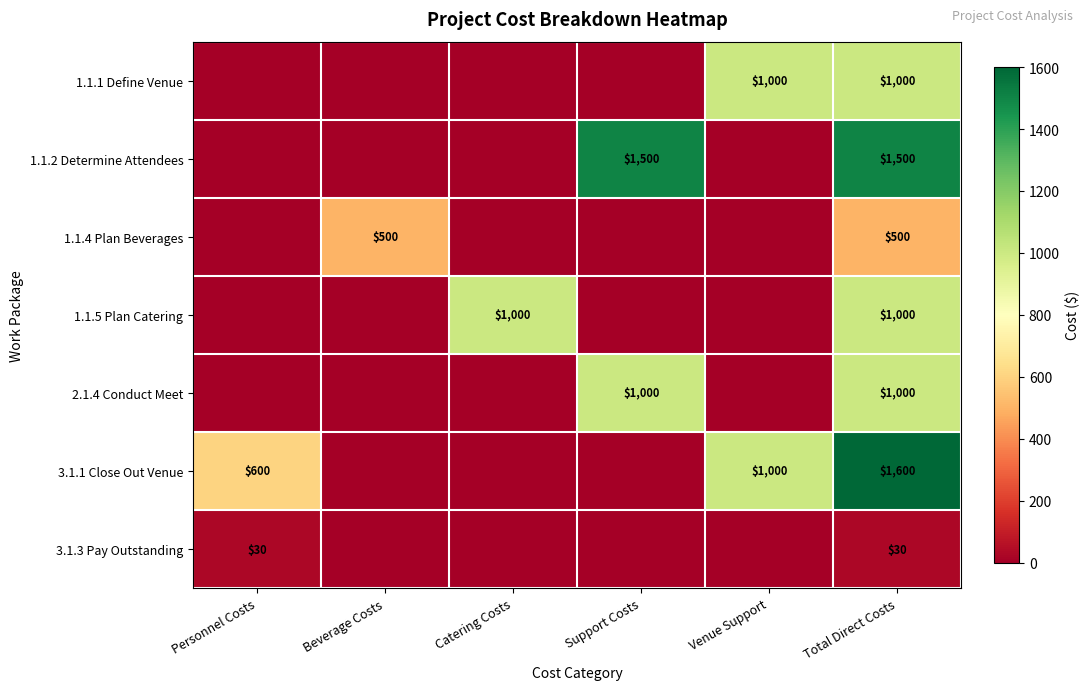

The 3.1.3 Pay Outstanding series shows 30 at Total Direct Costs. True or false?

True